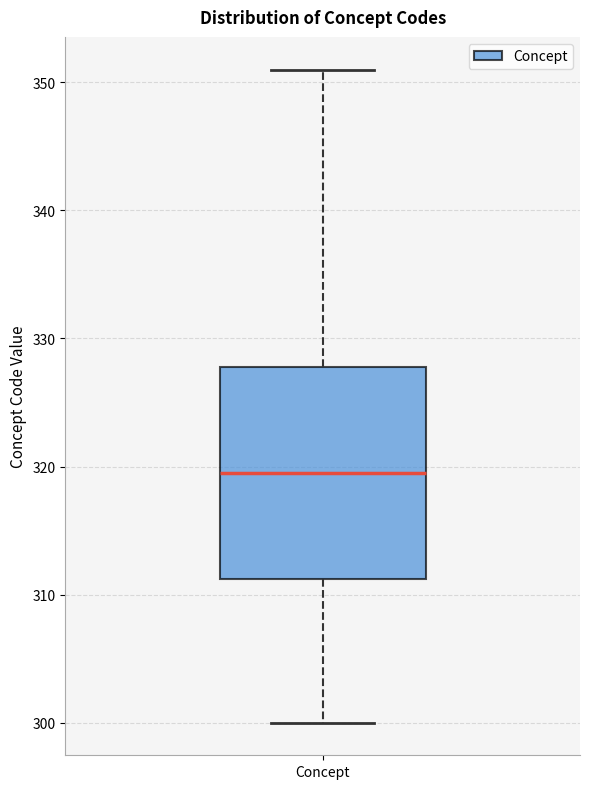

Transcribe this box plot: give where the median line is, the range the box spans, and where the two whiskers end, as read against the y-axis. The values are not printed on the chart, so give them approximately, as read against the axis.

median 320, box 311 to 328, whiskers 300 to 351